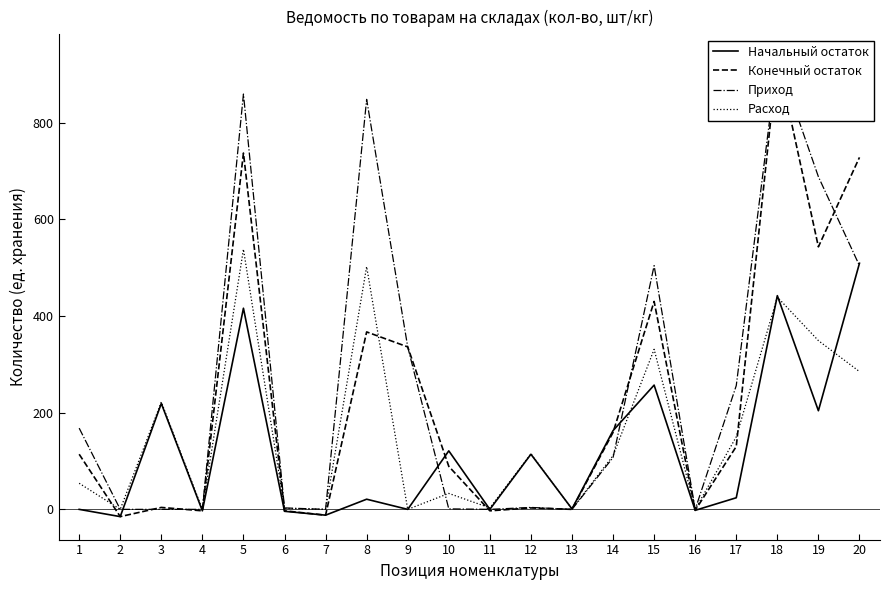

True or false: Расход has a value of 55.8 at 10.

False